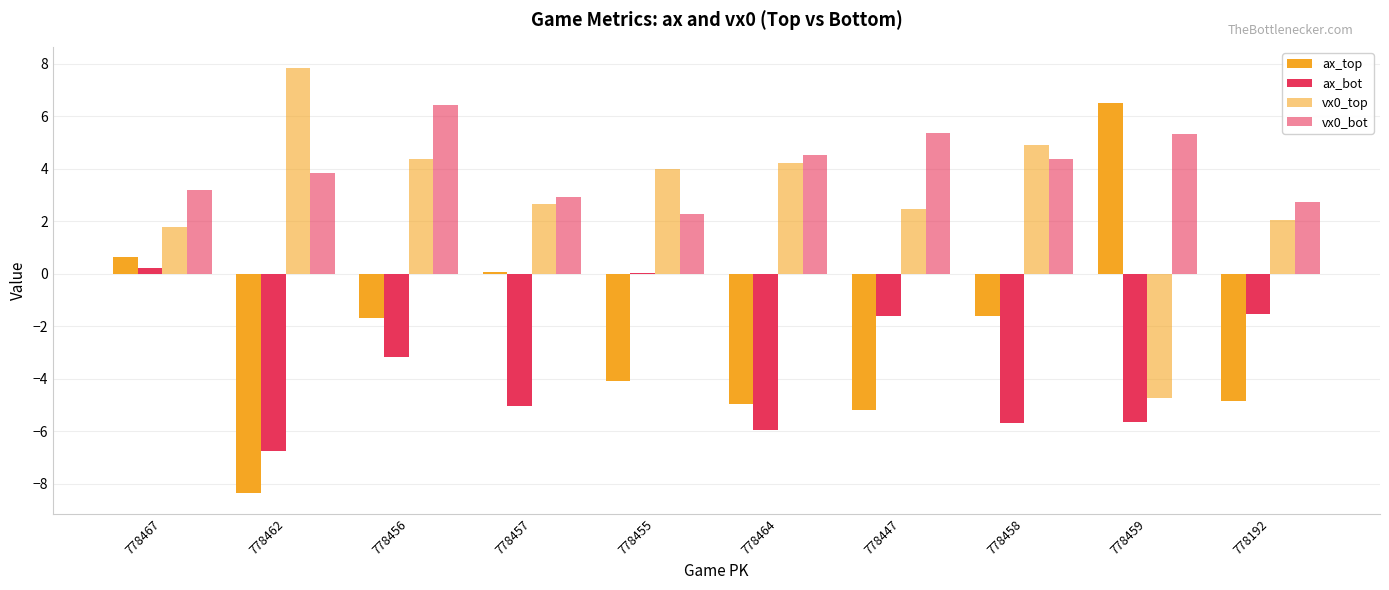

How many groups of bars are there?

10